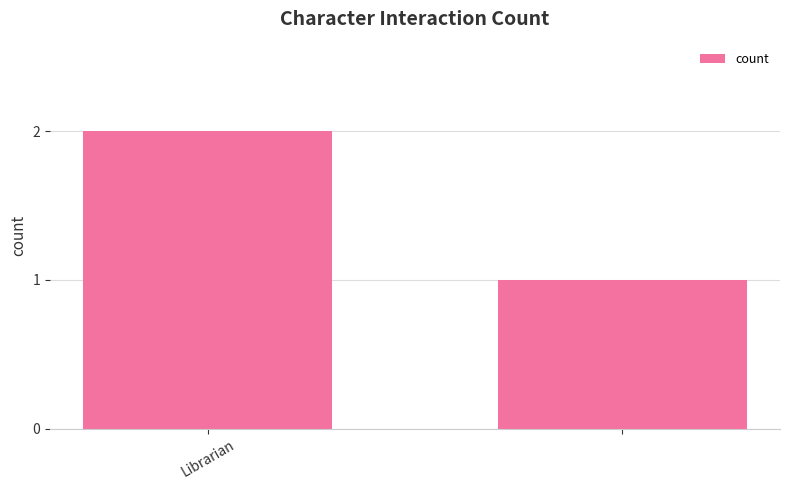

Reading left to right, extract all data points from this chart.

2	1